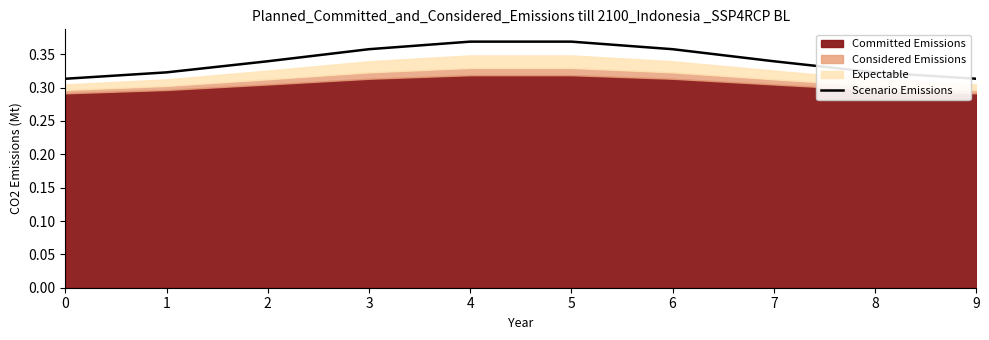

The chart shows a value of 0.4 at 4. True or false?

True